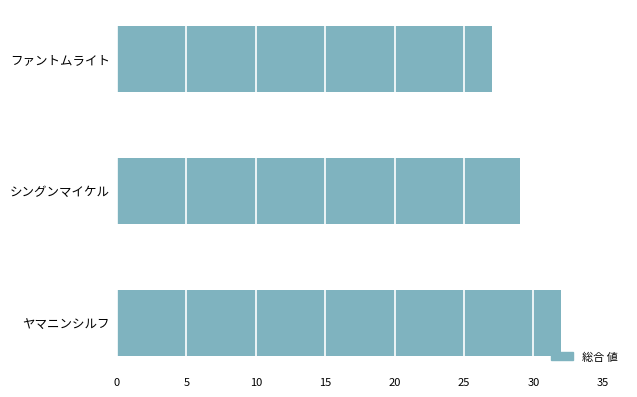

What is the change in value from ヤマニンシルフ to ファントムライト?

-5